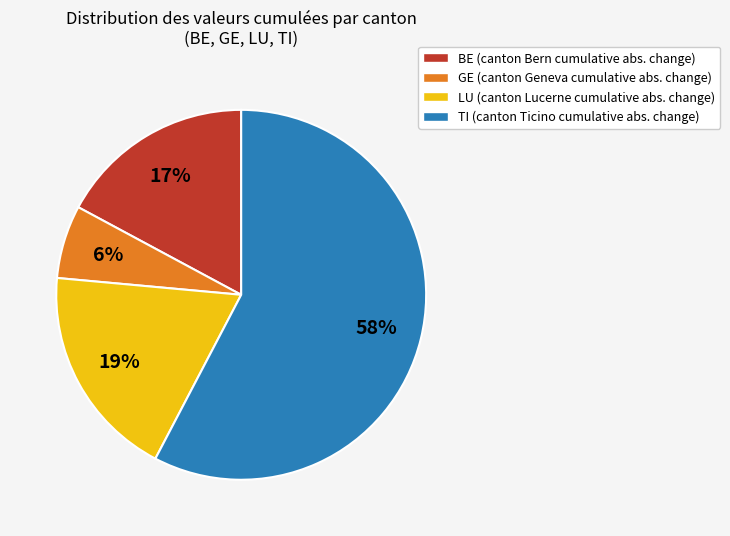

Does any single category account for the majority?

Yes